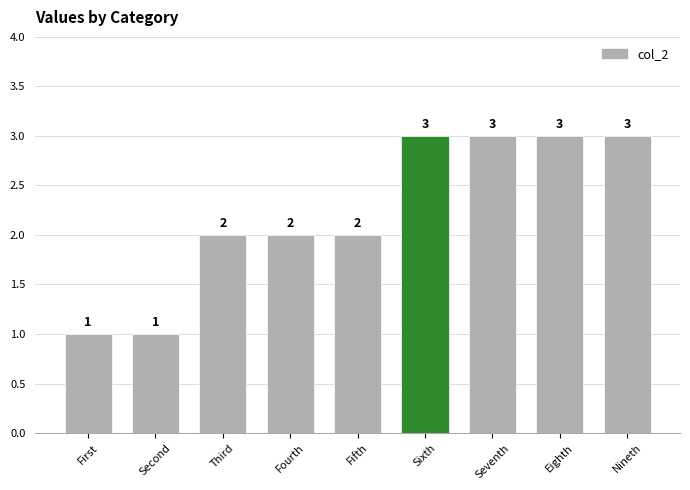

What is the maximum value shown in the chart?

3